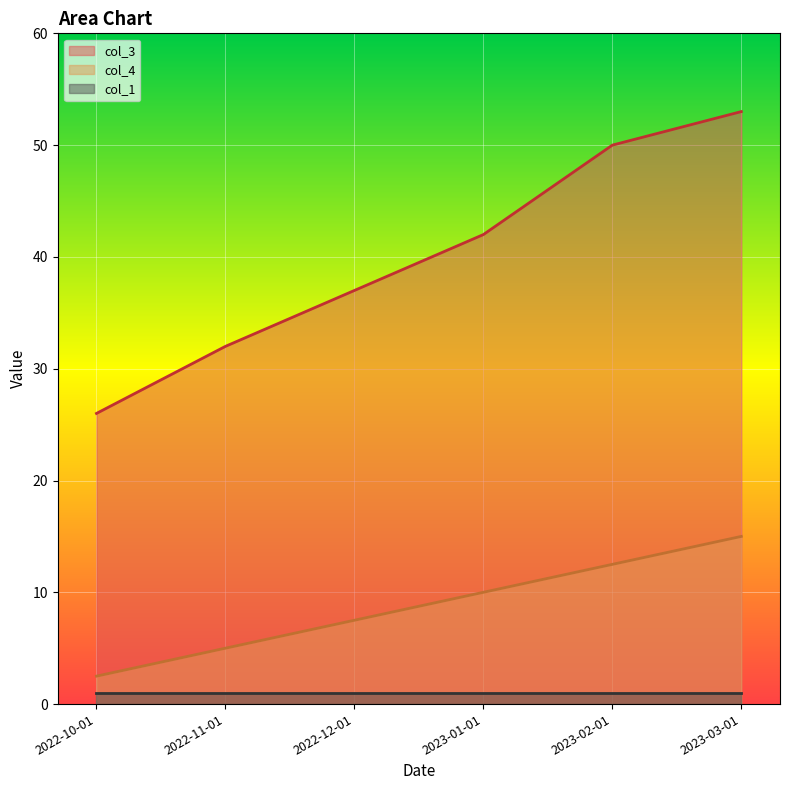

What are all the series names shown in the legend?

col_3, col_4, col_1